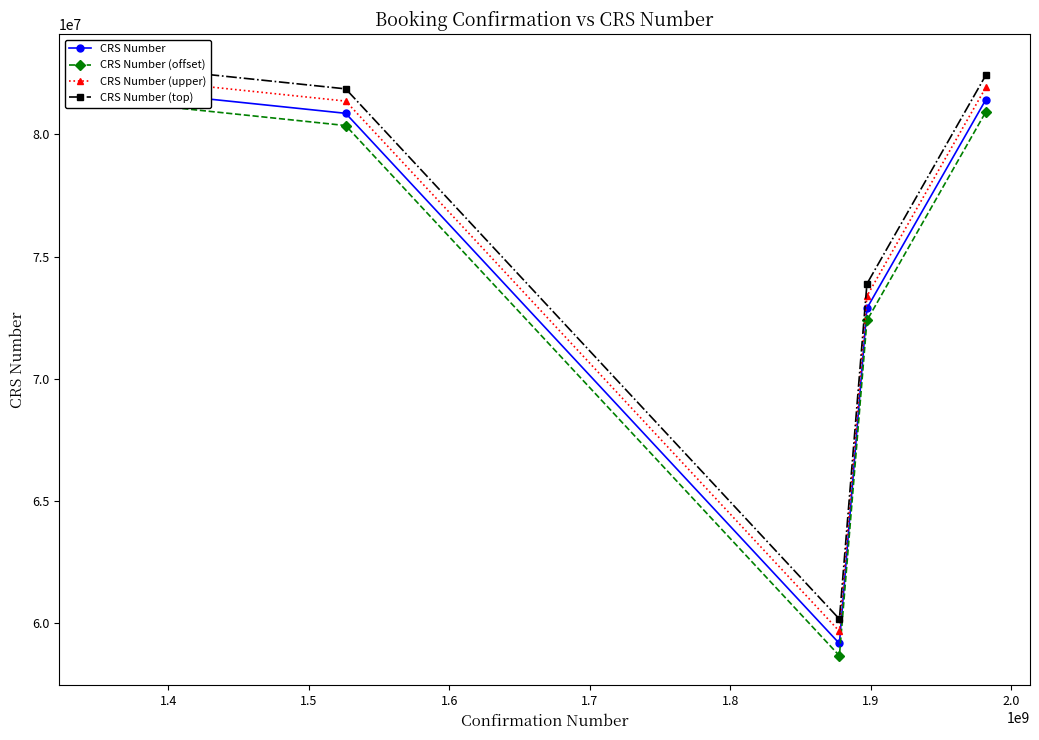

Which series has the largest total across all categories?

CRS Number (top)